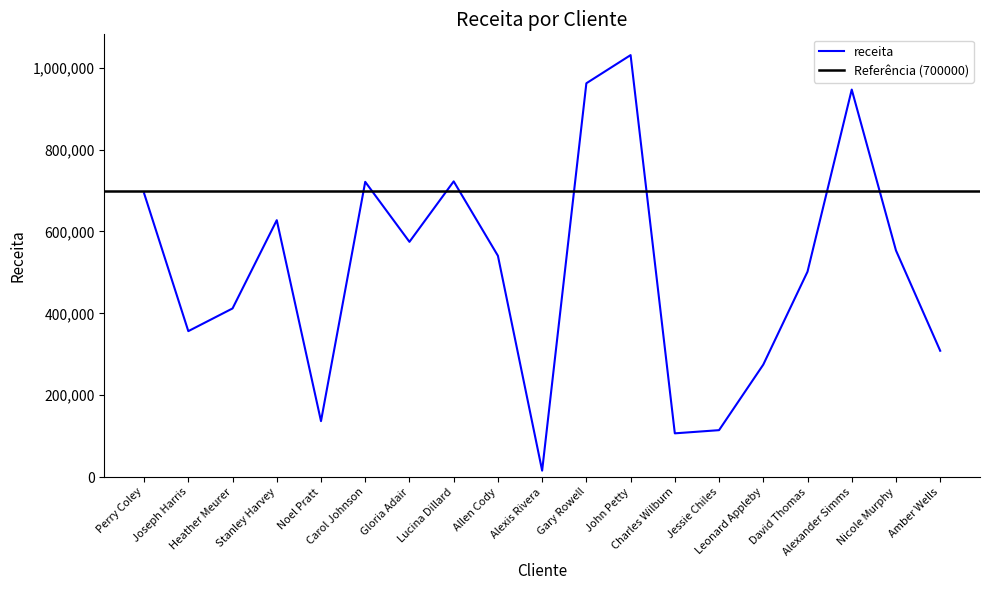

What is the value of the 14th point from the left?

114493.0